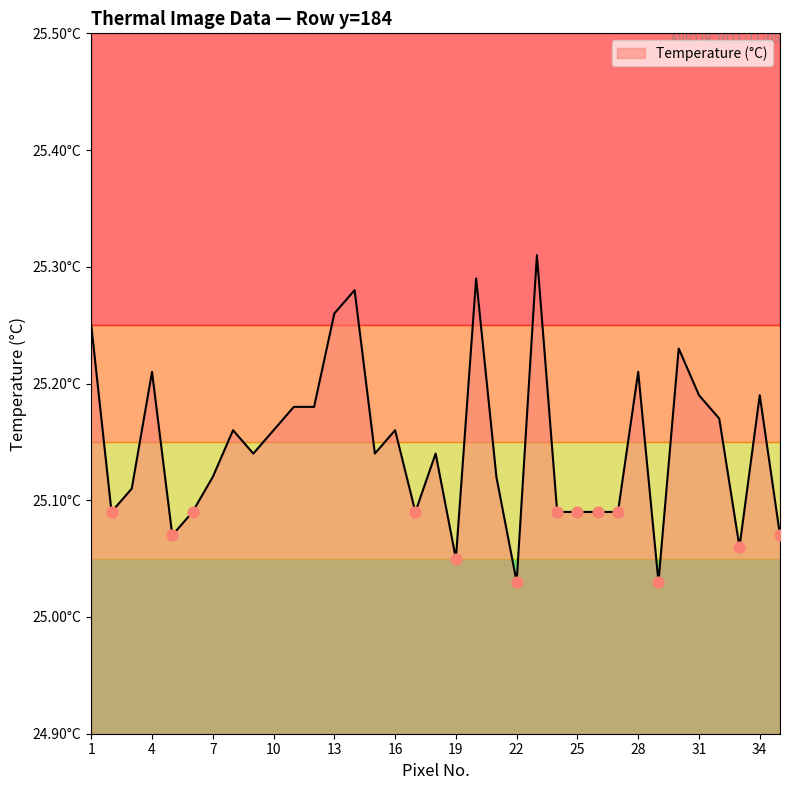

Is this an area chart (filled region under the line)?

Yes